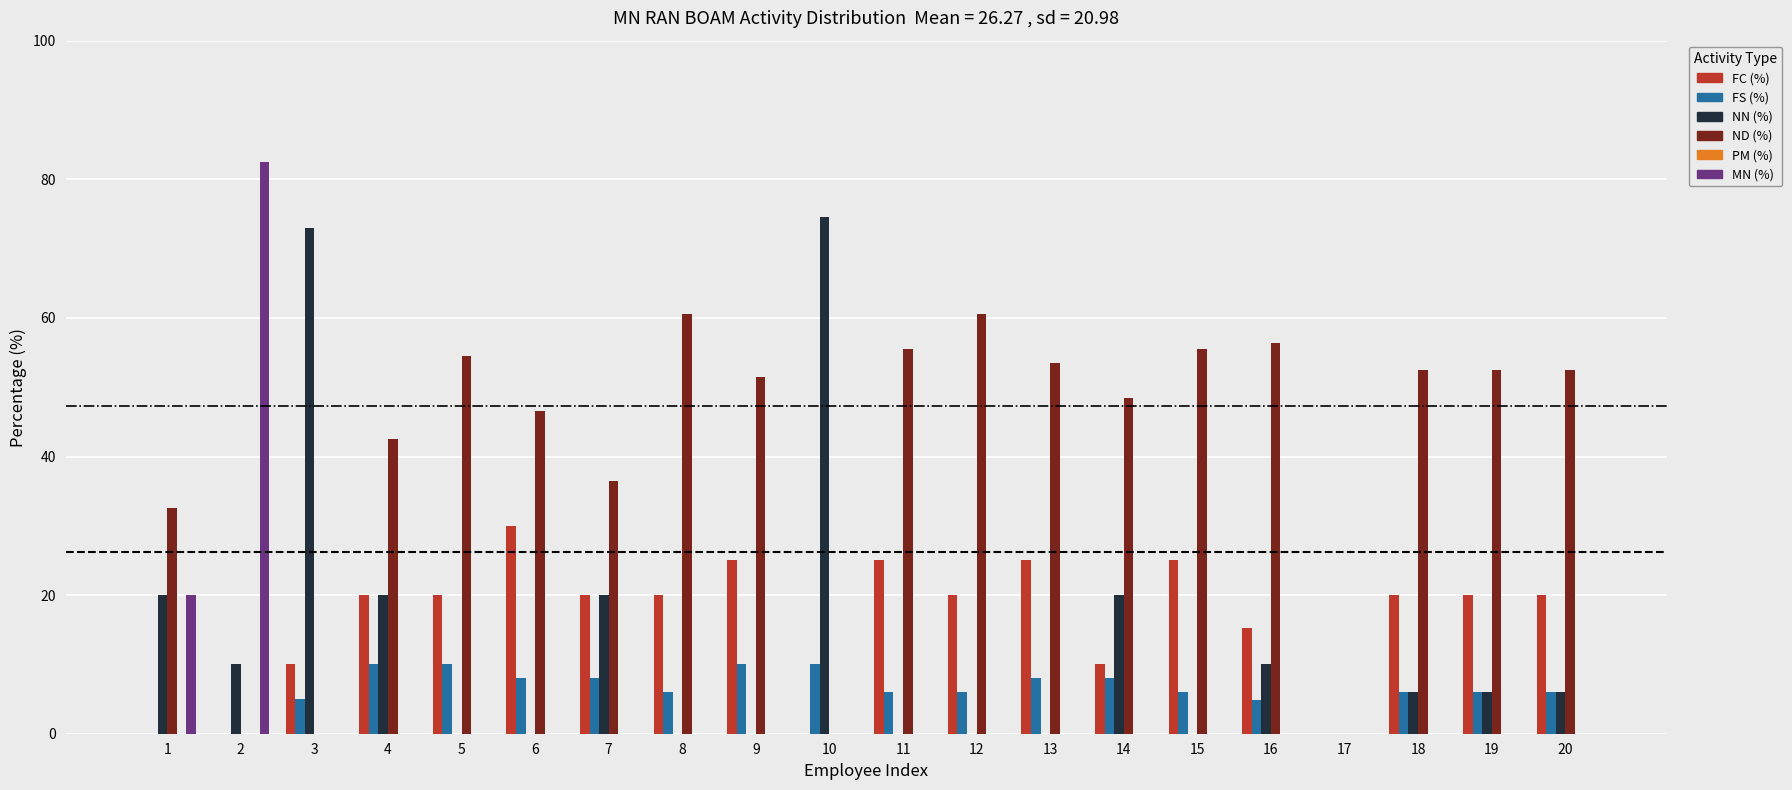

Count the number of categories in the chart.

20